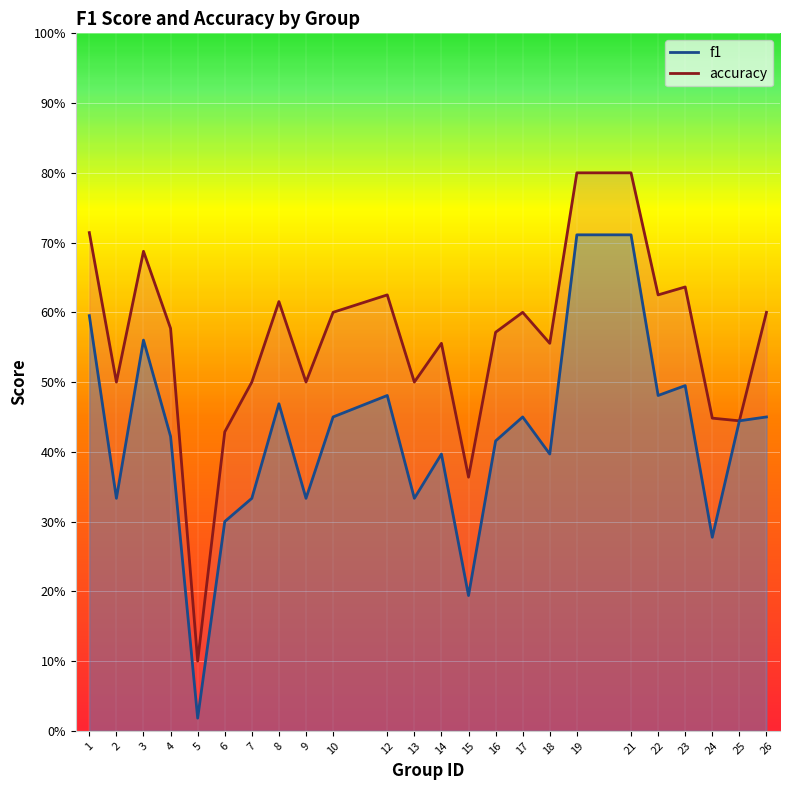

At how many categories does at least one series exceed 0?

24